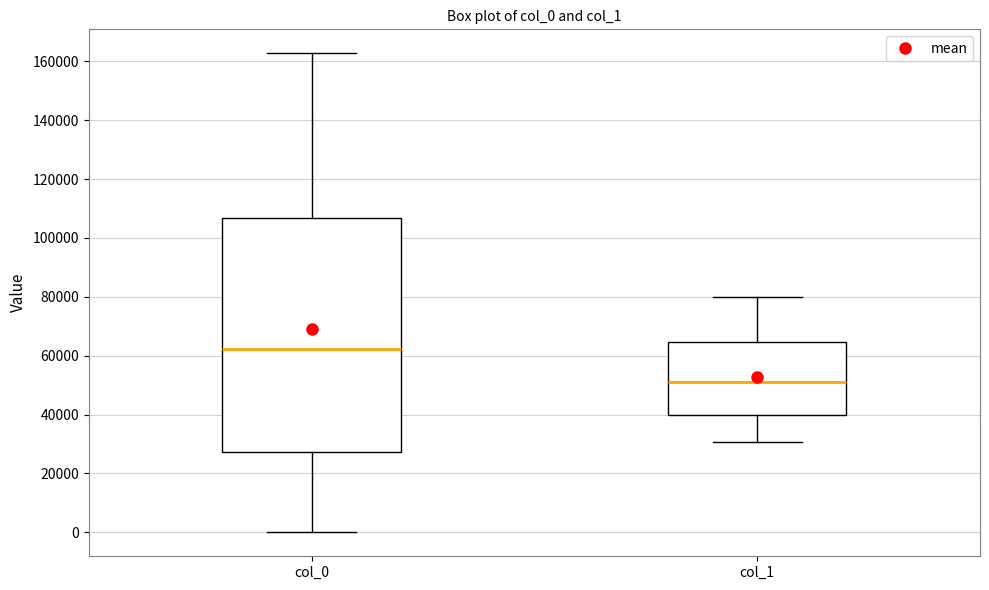

Reading left to right, transcribe this box plot: for each box, give where its median line is, the range the box spans, and where its two whiskers end, as read against the y-axis. The values are not printed on the chart, so give them approximately, as read against the axis.

col_0: median 62000, box 28000 to 106000, whiskers 0 to 162000
col_1: median 52000, box 40000 to 64000, whiskers 30000 to 80000